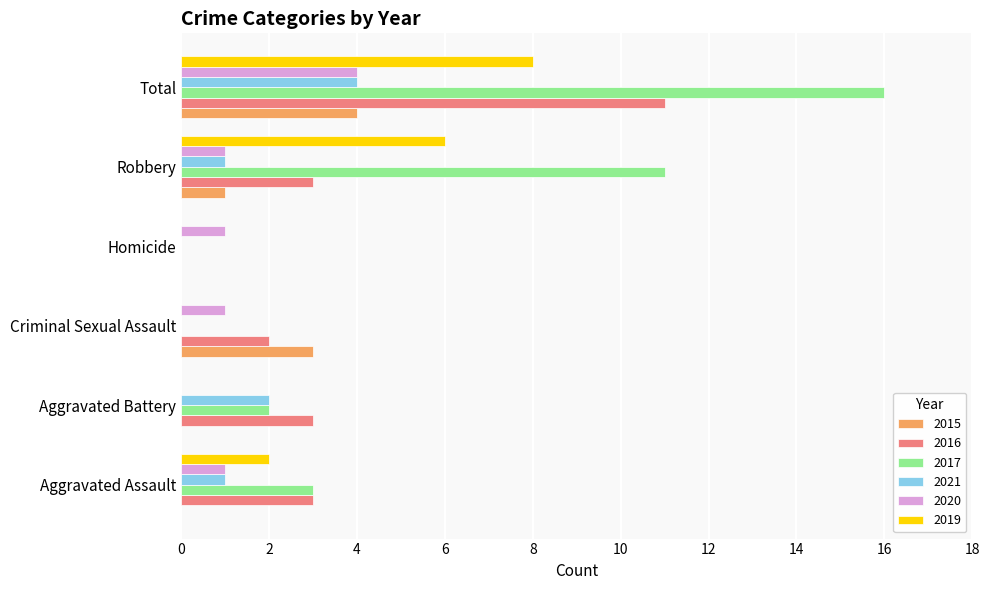

What is the greatest value displayed?

16